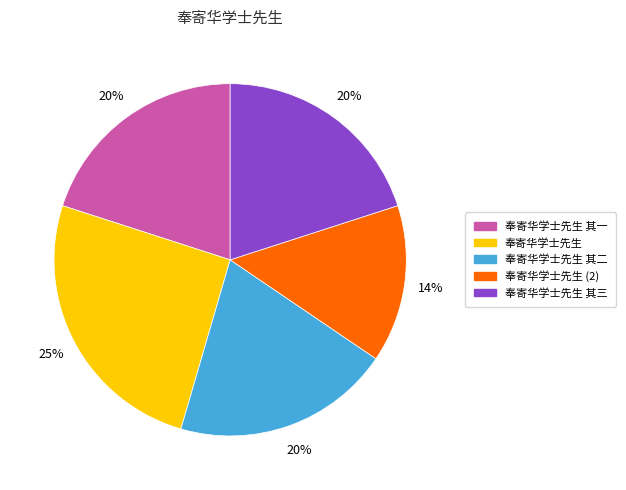

To the nearest percent, what is the difference between the largest and smallest slice percentages?

11%